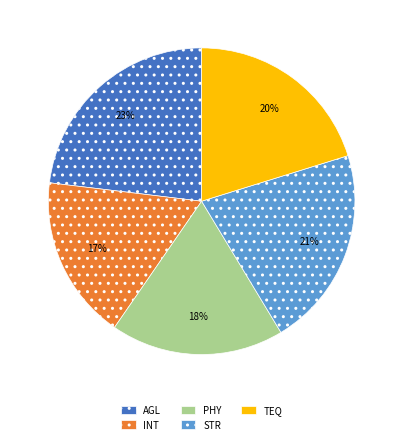

What percentage is the INT slice, to the nearest percent?

17%